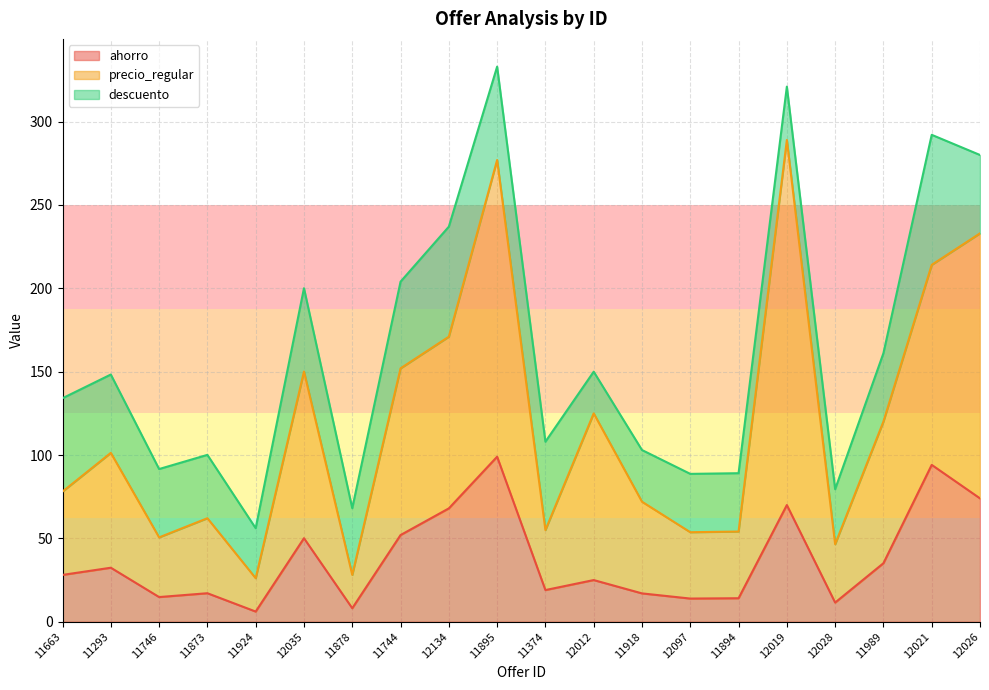

Where does the precio_regular series first go above 101?

11293